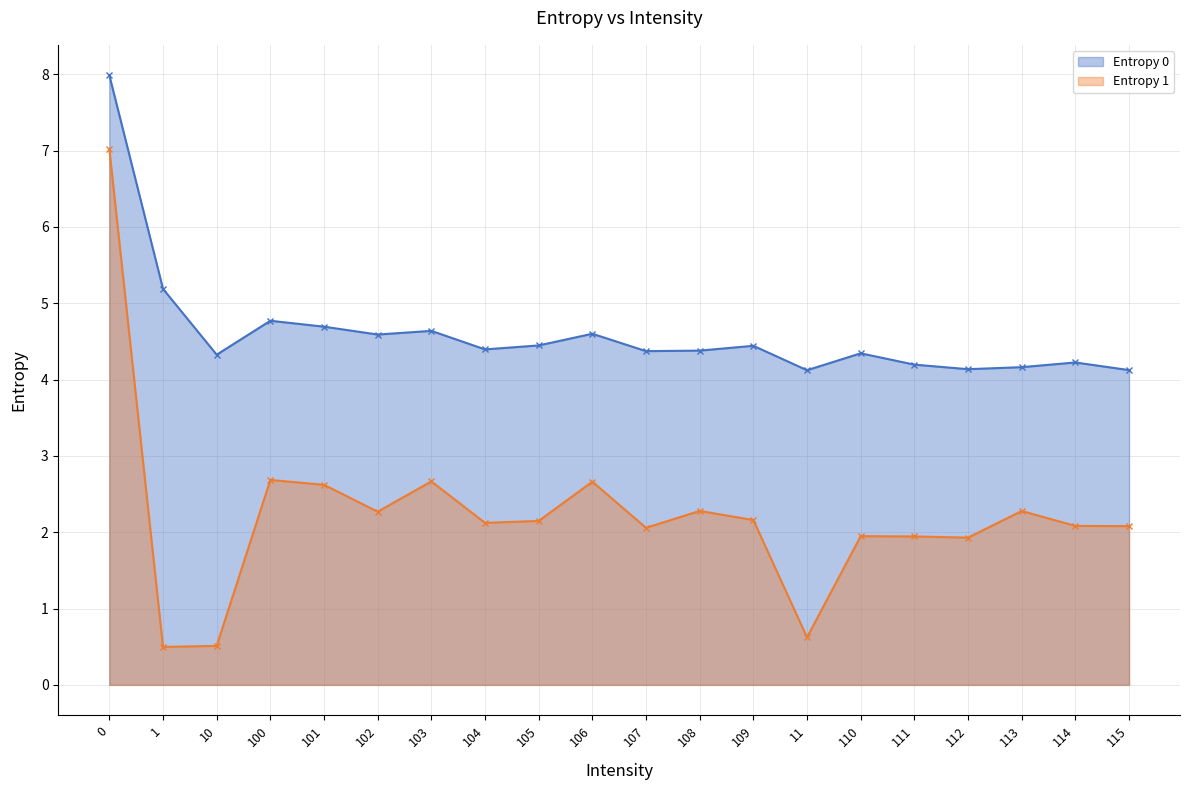

What is the smallest value displayed?

0.5